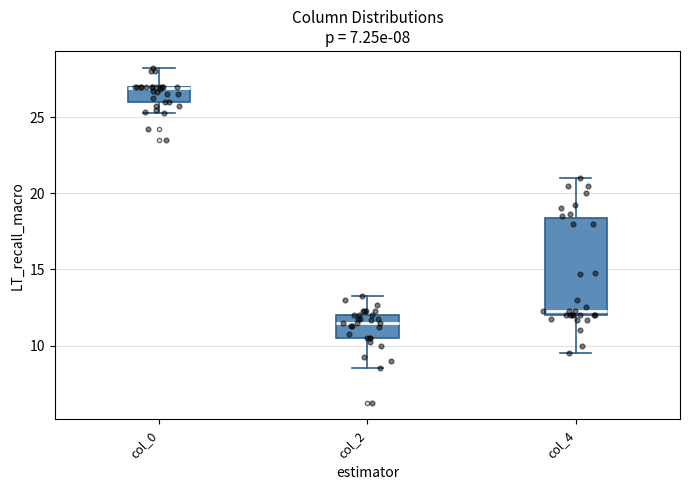

Comparing the boxes themselves (not the whiskers), which one is the tallest?

col_4